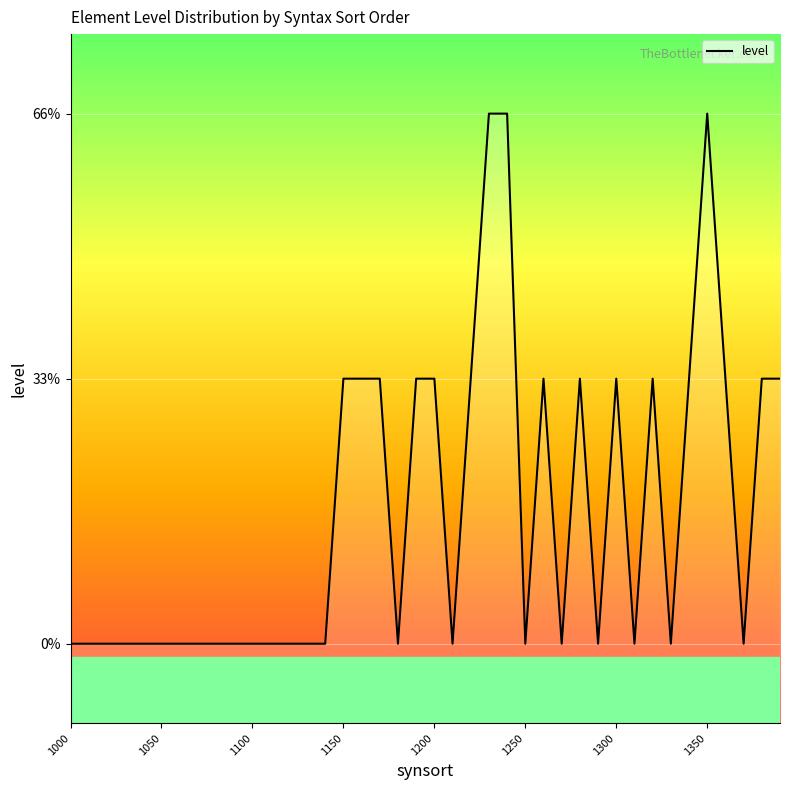

Which has a higher value, 1330 or 1110?

1330